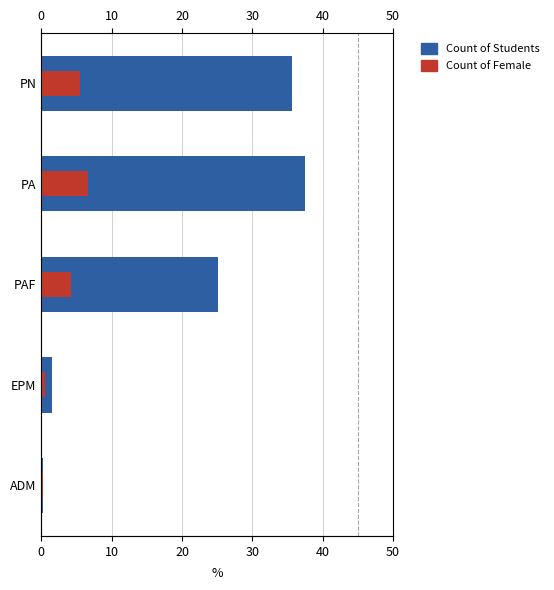

How many data points in Count of Female are less than 4?

2